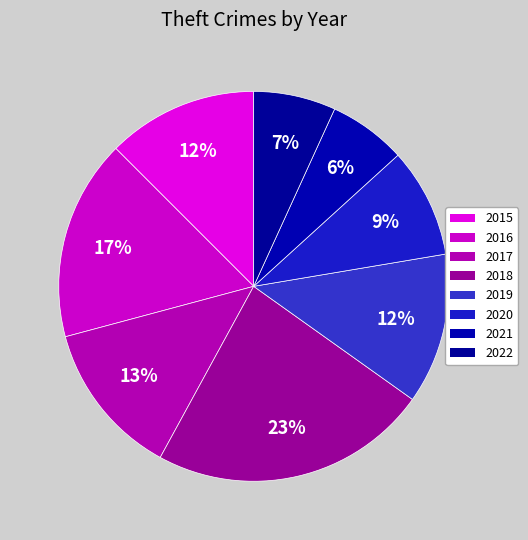

How many segments does this pie chart have?

8